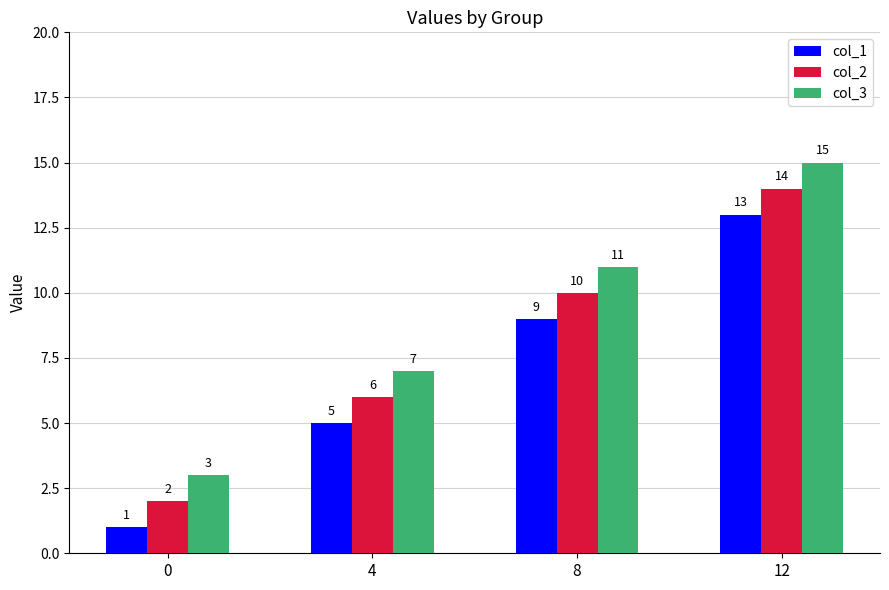

Reading right to left, list all the values displayed in this chart.

col_1: 12=13	8=9	4=5	0=1
col_2: 12=14	8=10	4=6	0=2
col_3: 12=15	8=11	4=7	0=3